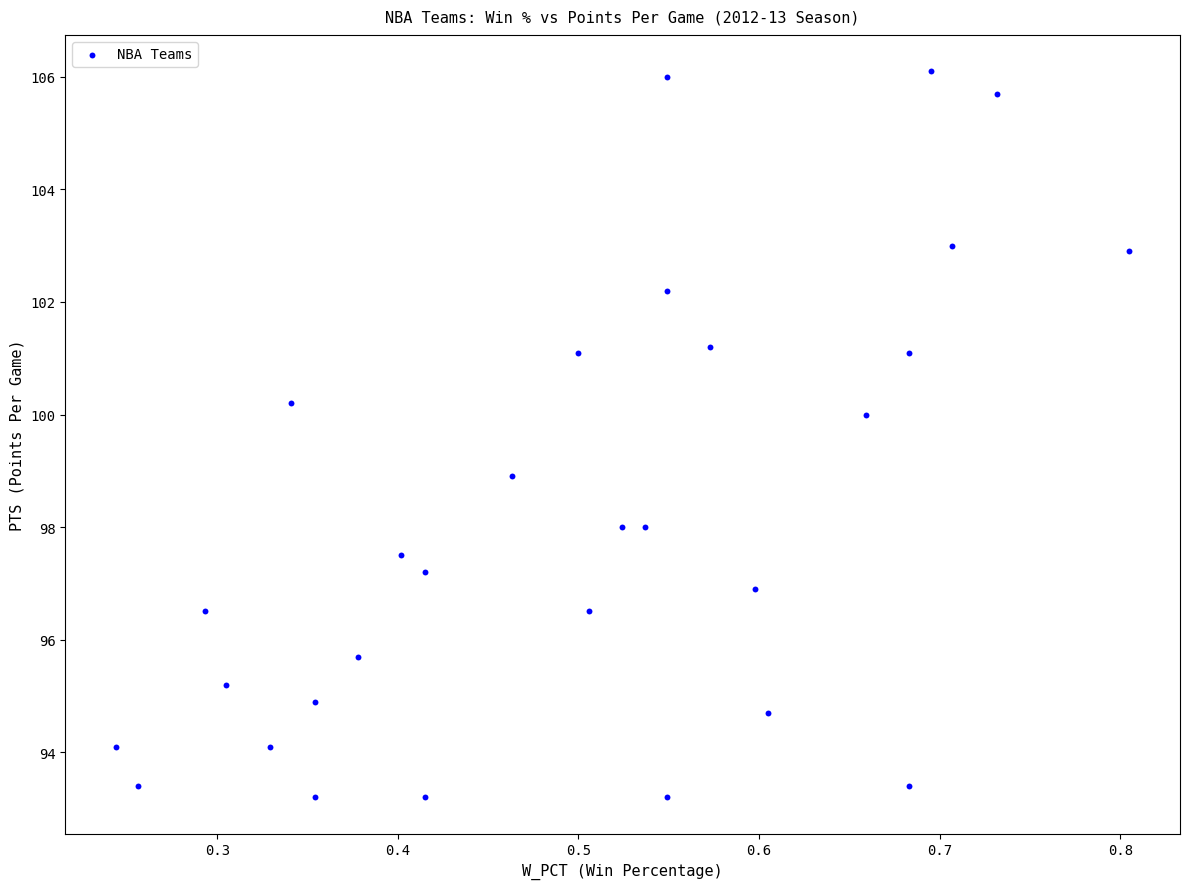

What is the range of X values (max minus min)?

0.6